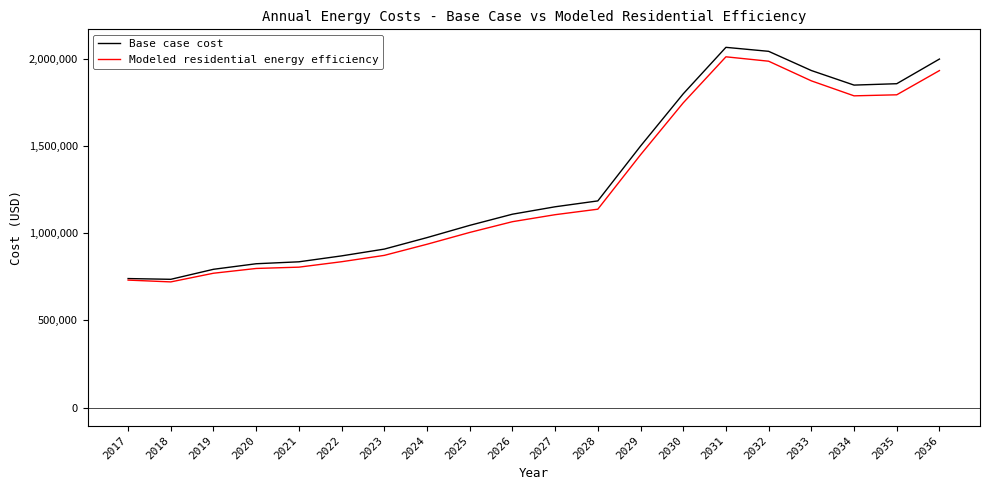

Which series has the largest range (max minus min)?

Base case cost